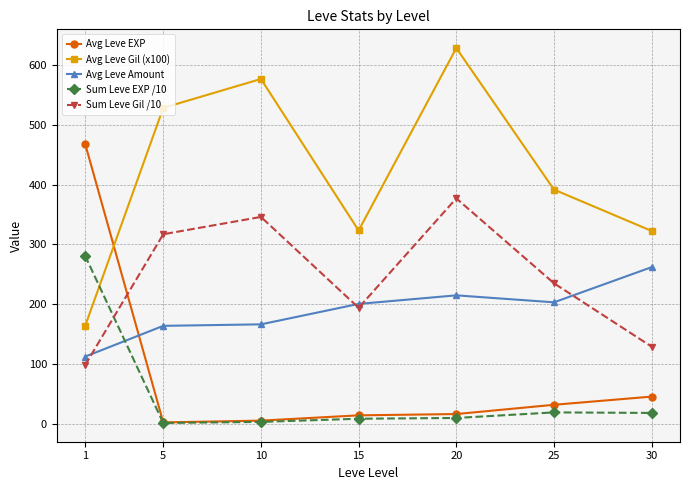

Is the value of Avg Leve Gil (x100) at 15 greater than the value of Avg Leve EXP at 20?

Yes